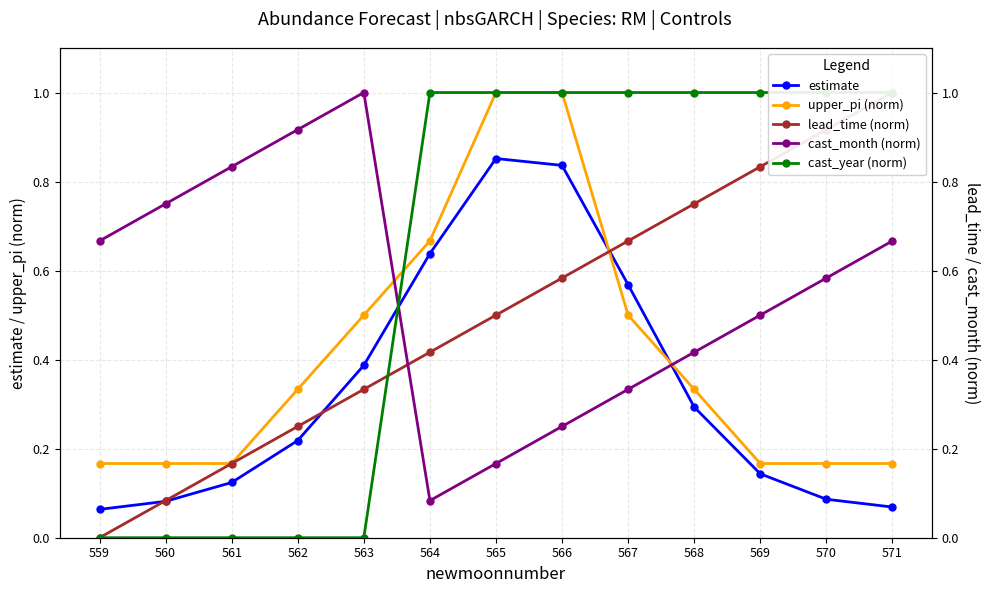

What is the maximum value shown in the chart?

1.0